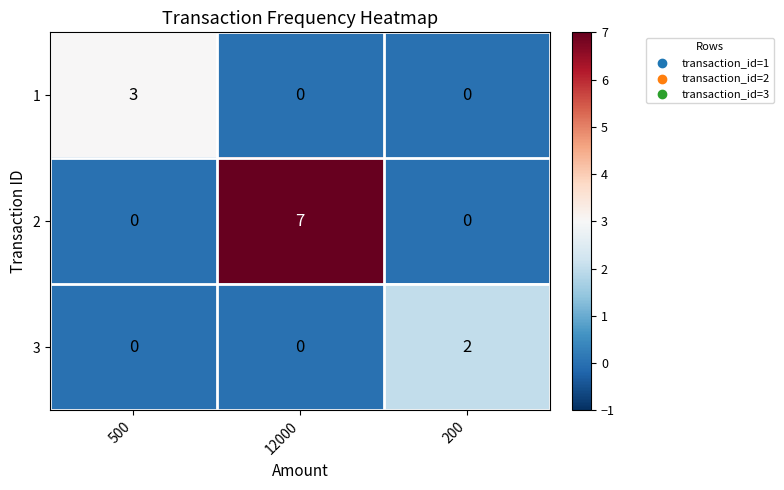

What is the sum of all 1 values?

3